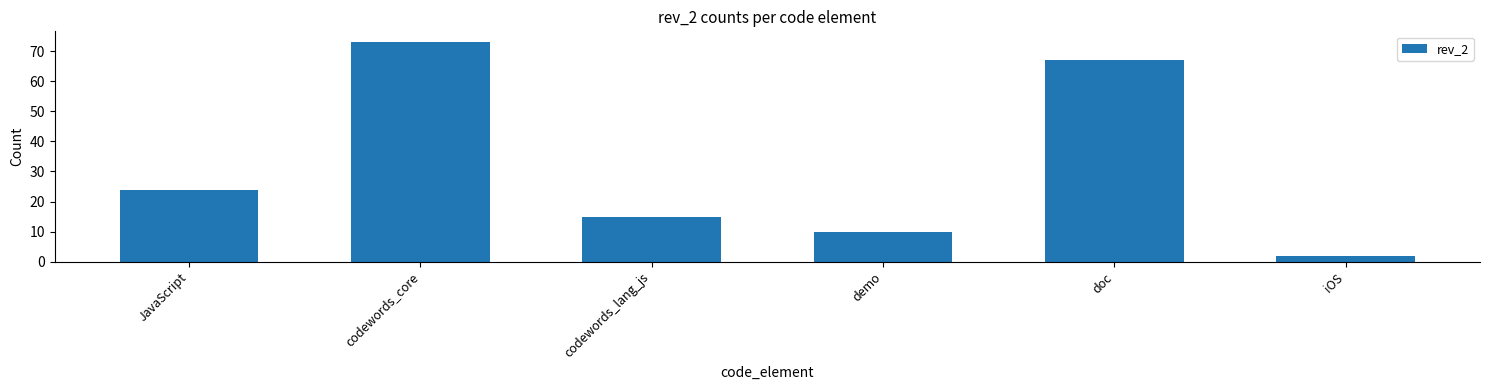

True or false: the data shows 23 at codewords_lang_js.

False